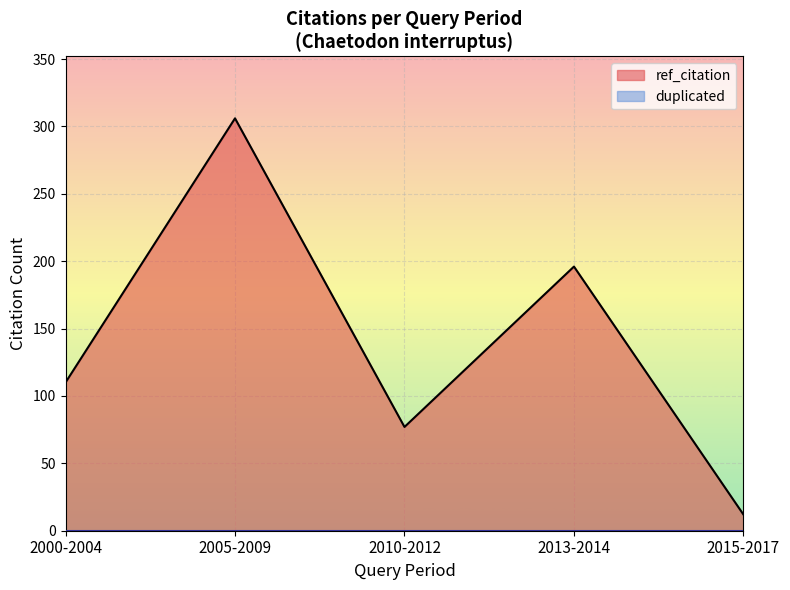

Which category has the lowest value in the duplicated series?

2000-2004